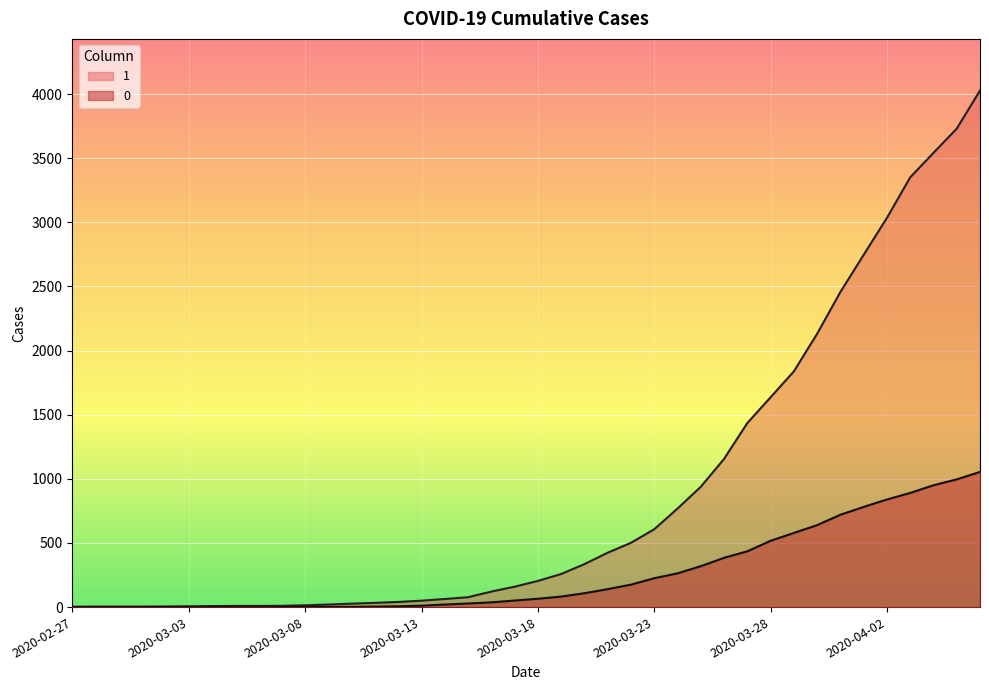

Is the value of 1 at 2020-03-18 greater than the value of 0 at 2020-03-12?

Yes